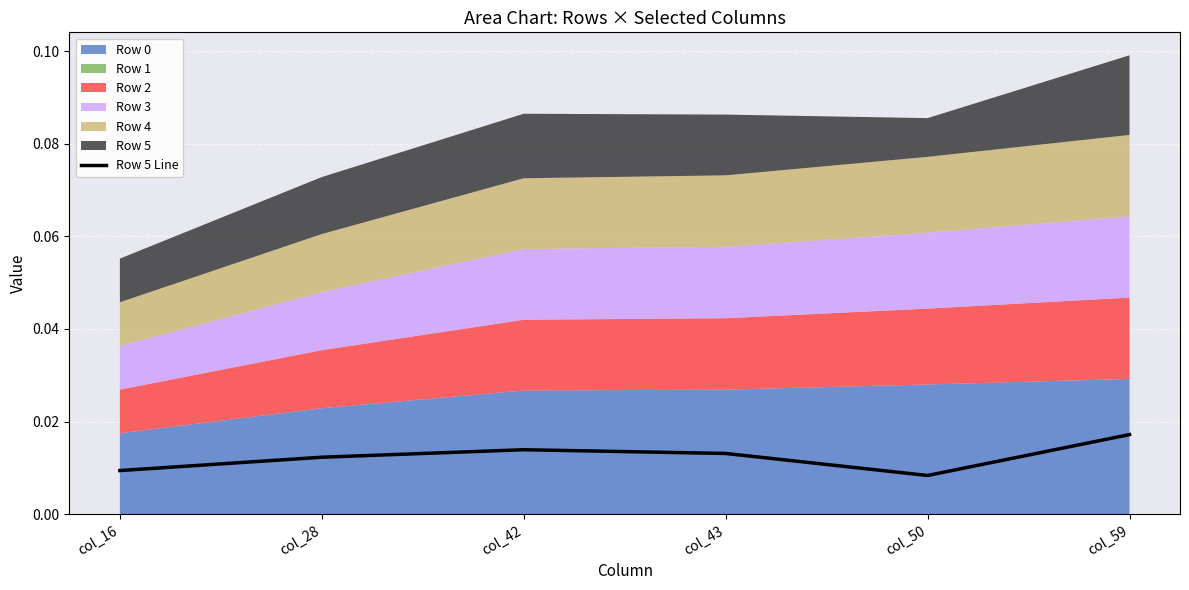

Does the chart display data point markers on the line(s)?

No